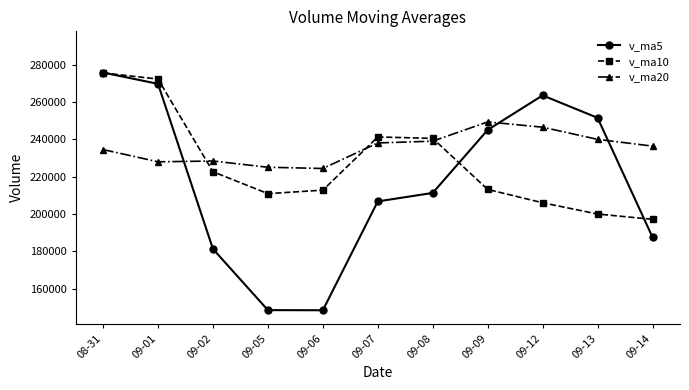

The v_ma10 series shows 59243.4 at 09-09. True or false?

False